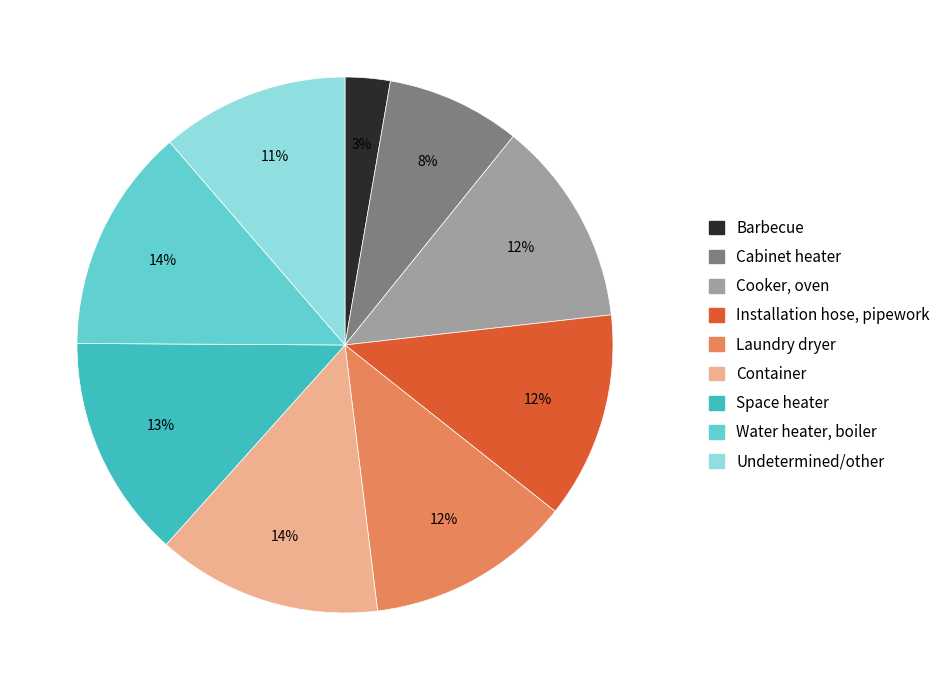

Does any single category account for the majority?

No